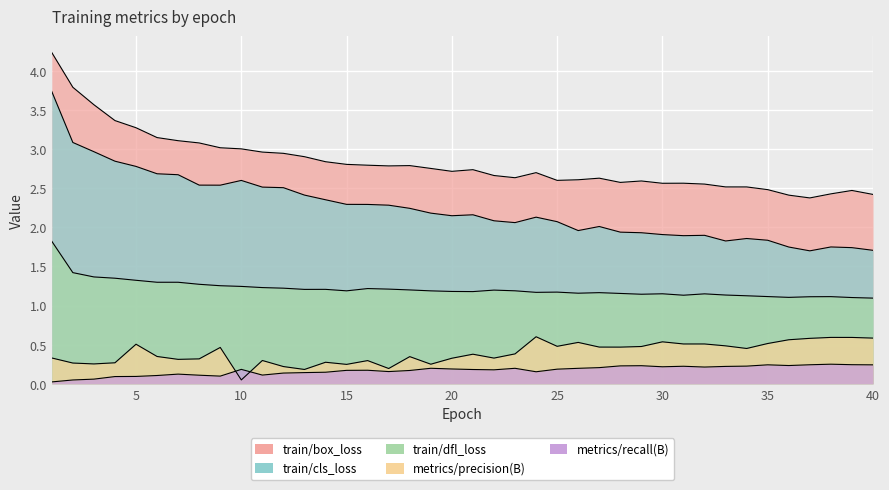

How many data points does each series have?

40